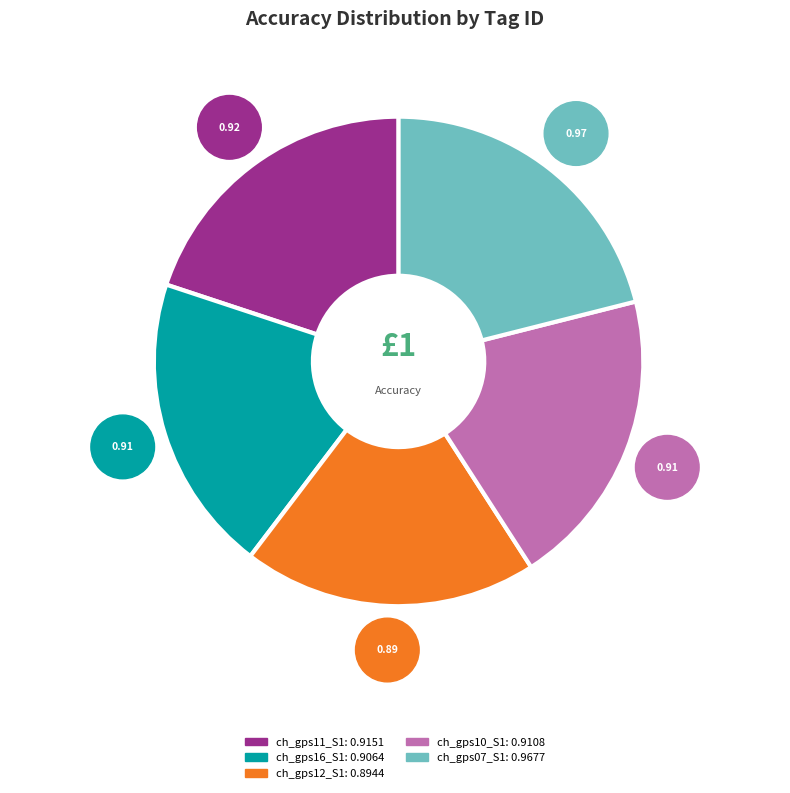

To the nearest percent, what is the difference between the largest and smallest slice percentages?

2%